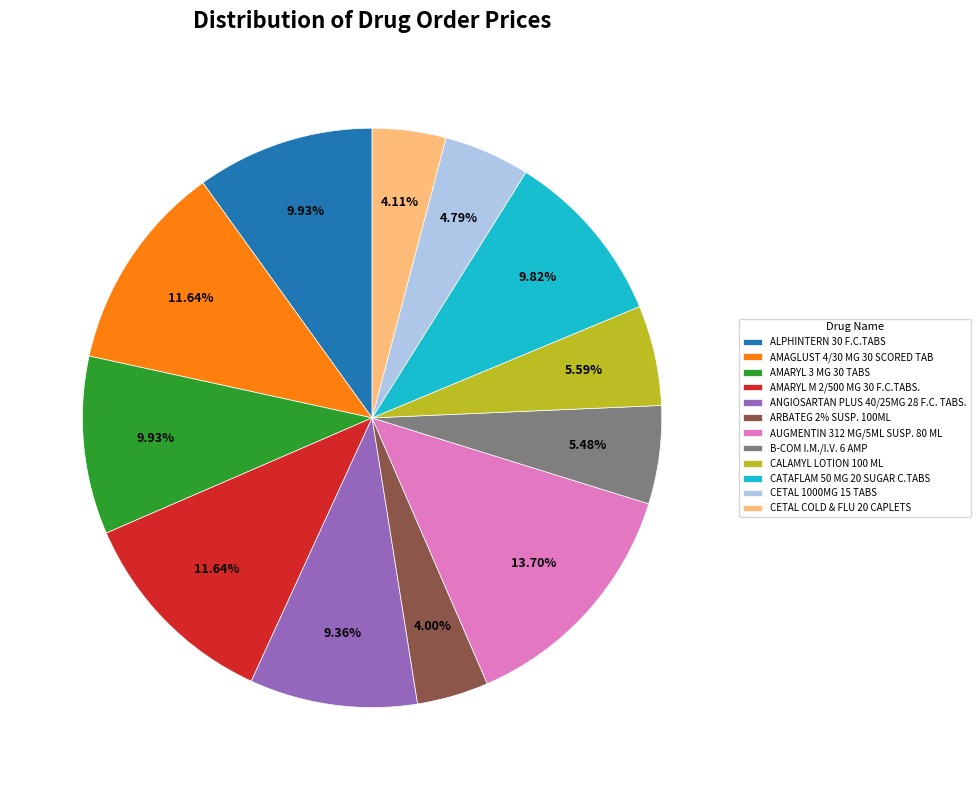

Is there any slice that represents more than half of the pie?

No